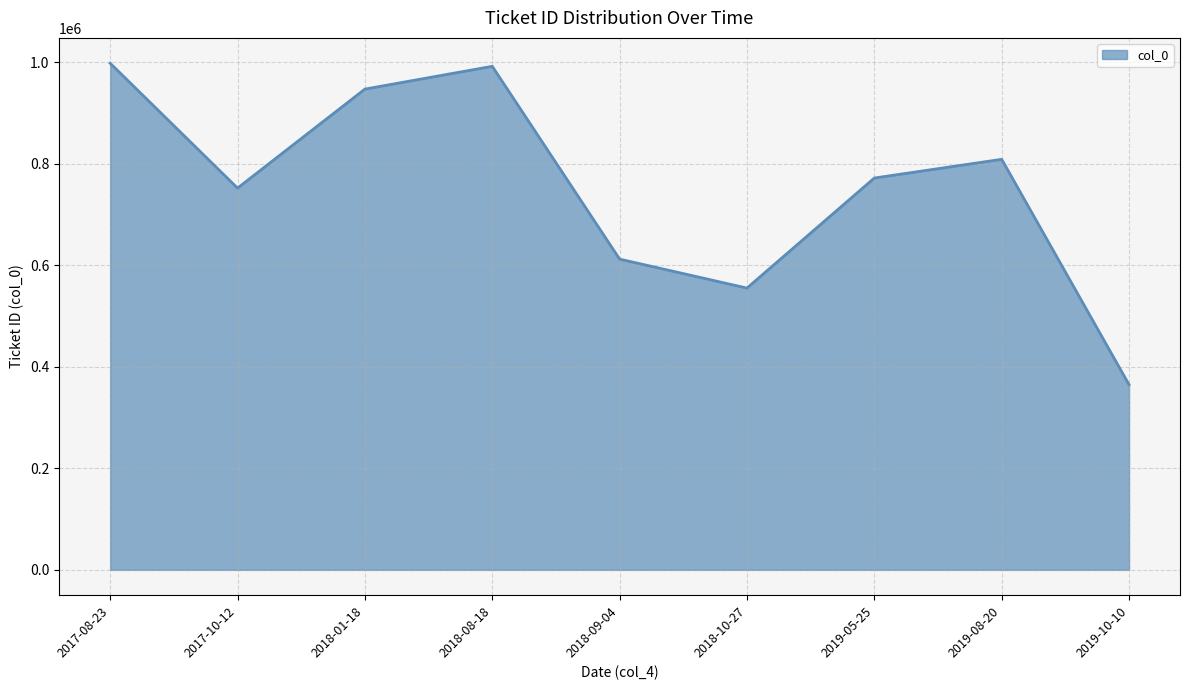

What is the smallest value displayed?

364654